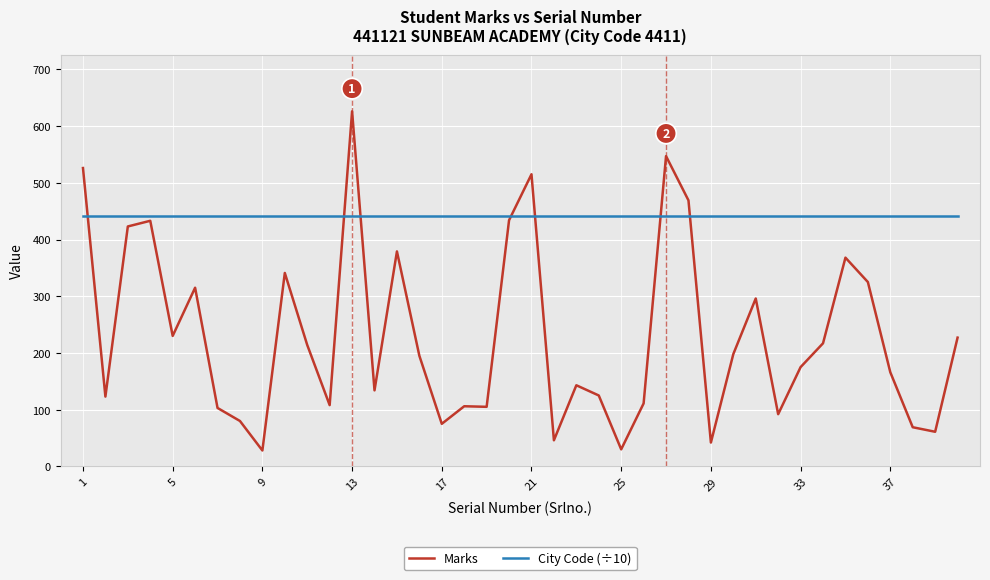

Which series has the largest range (max minus min)?

Marks